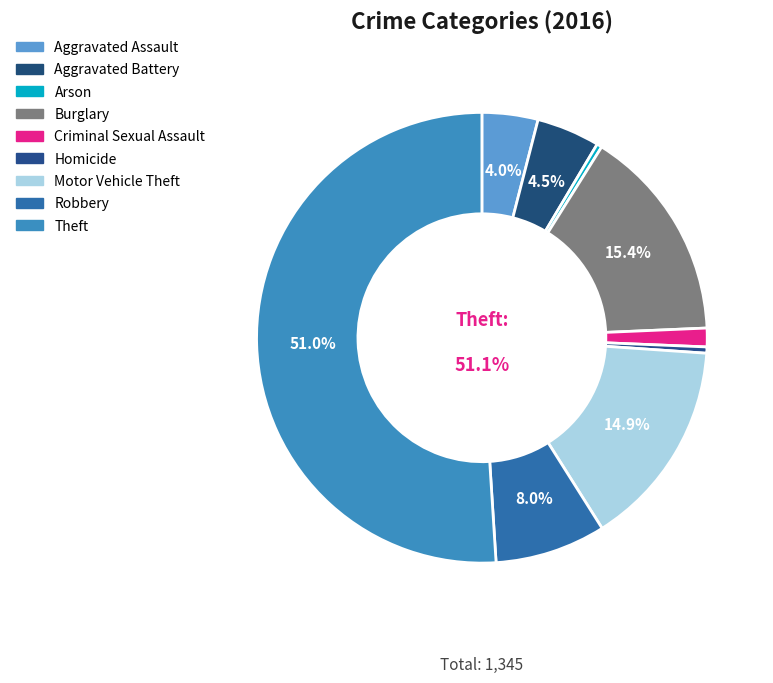

Rank the categories by value from lowest to highest.

Arson, Homicide, Criminal Sexual Assault, Aggravated Assault, Aggravated Battery, Robbery, Motor Vehicle Theft, Burglary, Theft